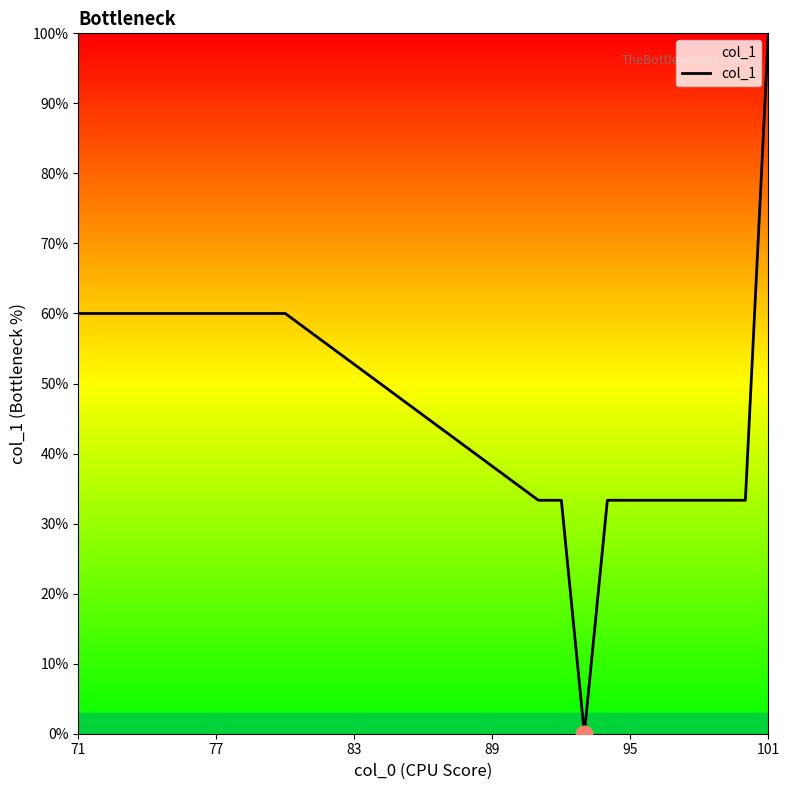

What is the difference between the maximum and minimum values?

100.0